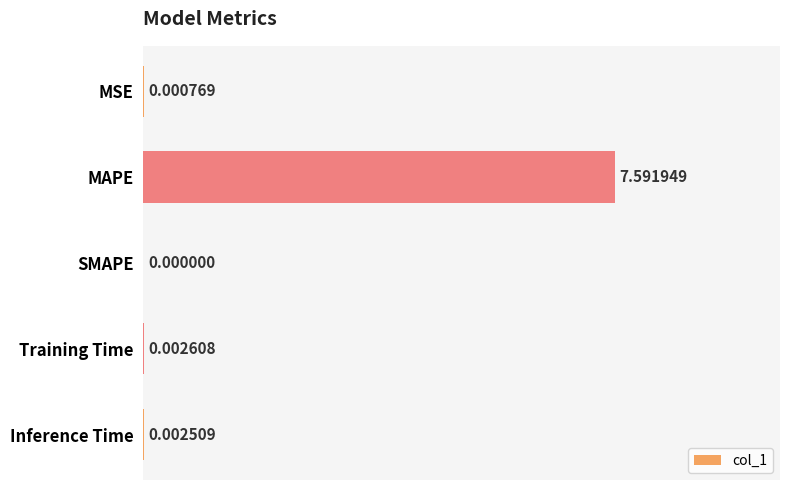

At which label is the value closest to 3?

Training Time